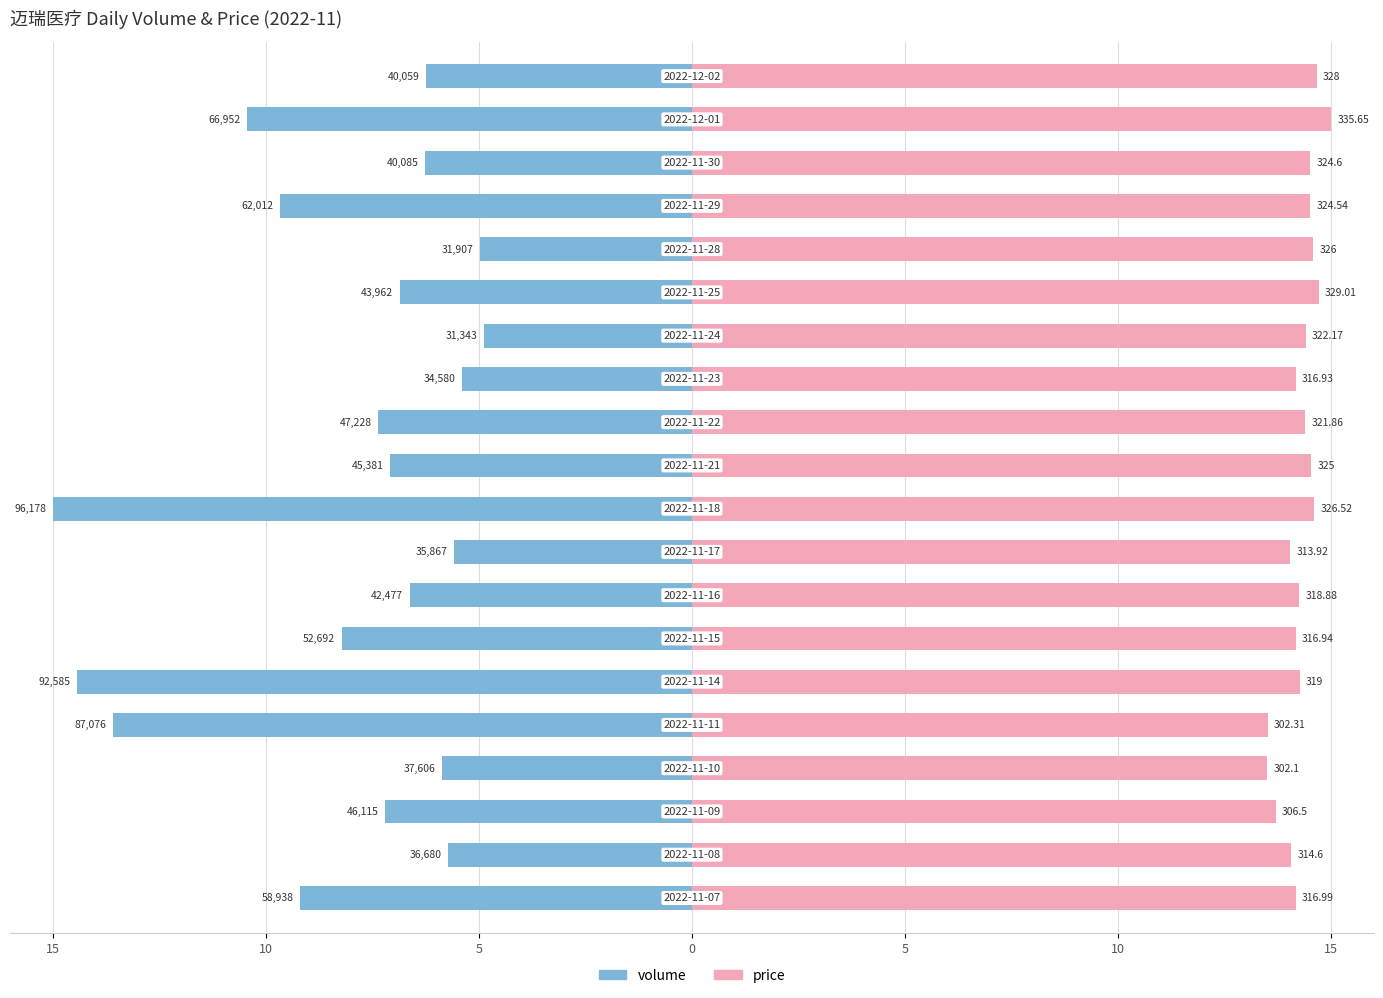

What is the smallest value displayed?

-15.0